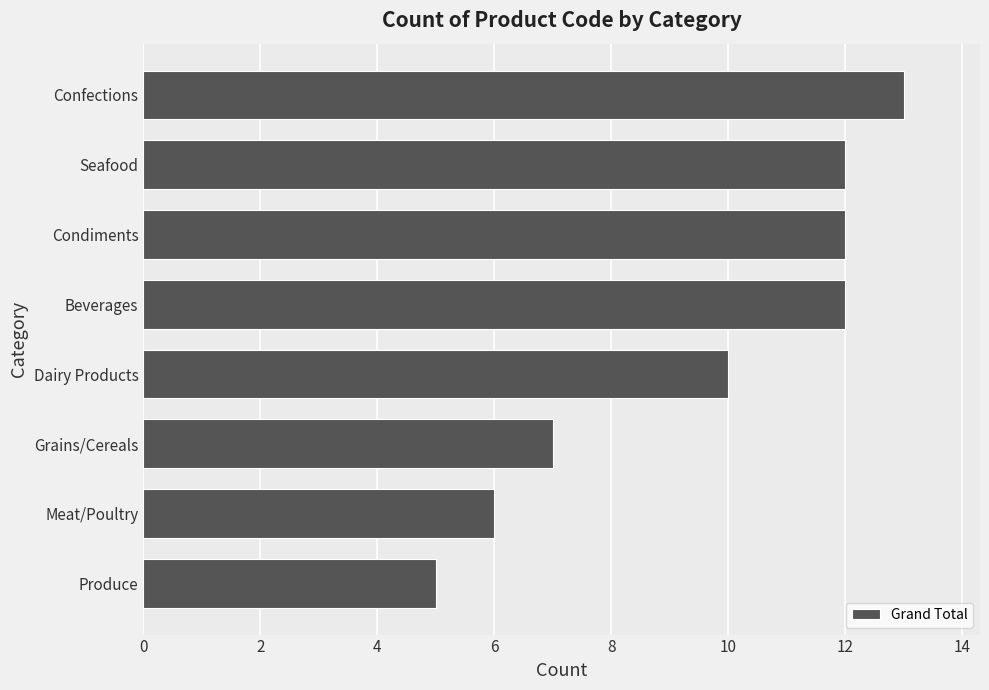

The value at Meat/Poultry is 6. True or false?

True